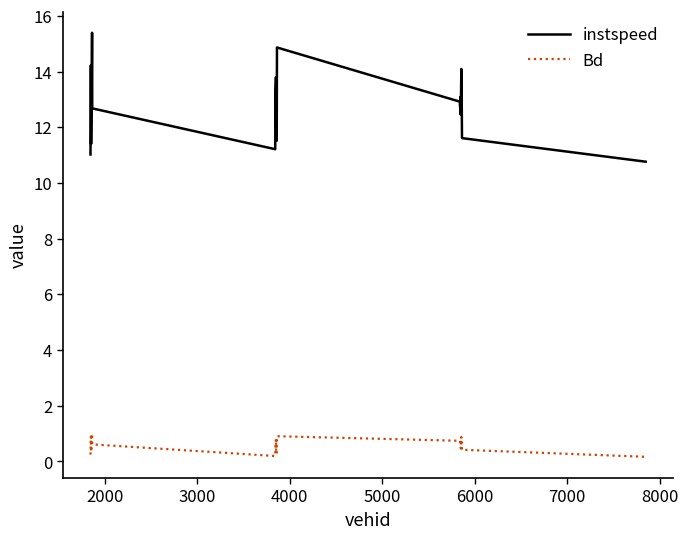

True or false: instspeed and Bd intersect in this chart.

False